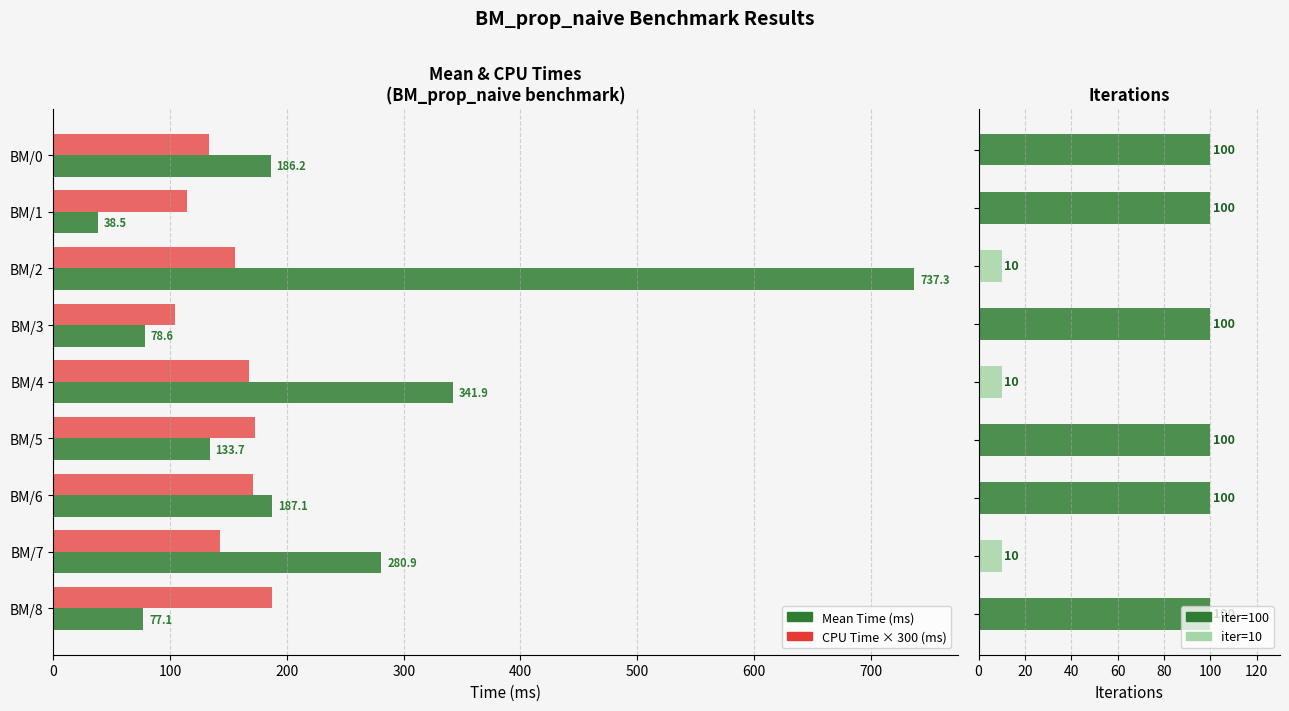

How many groups of bars are there?

9